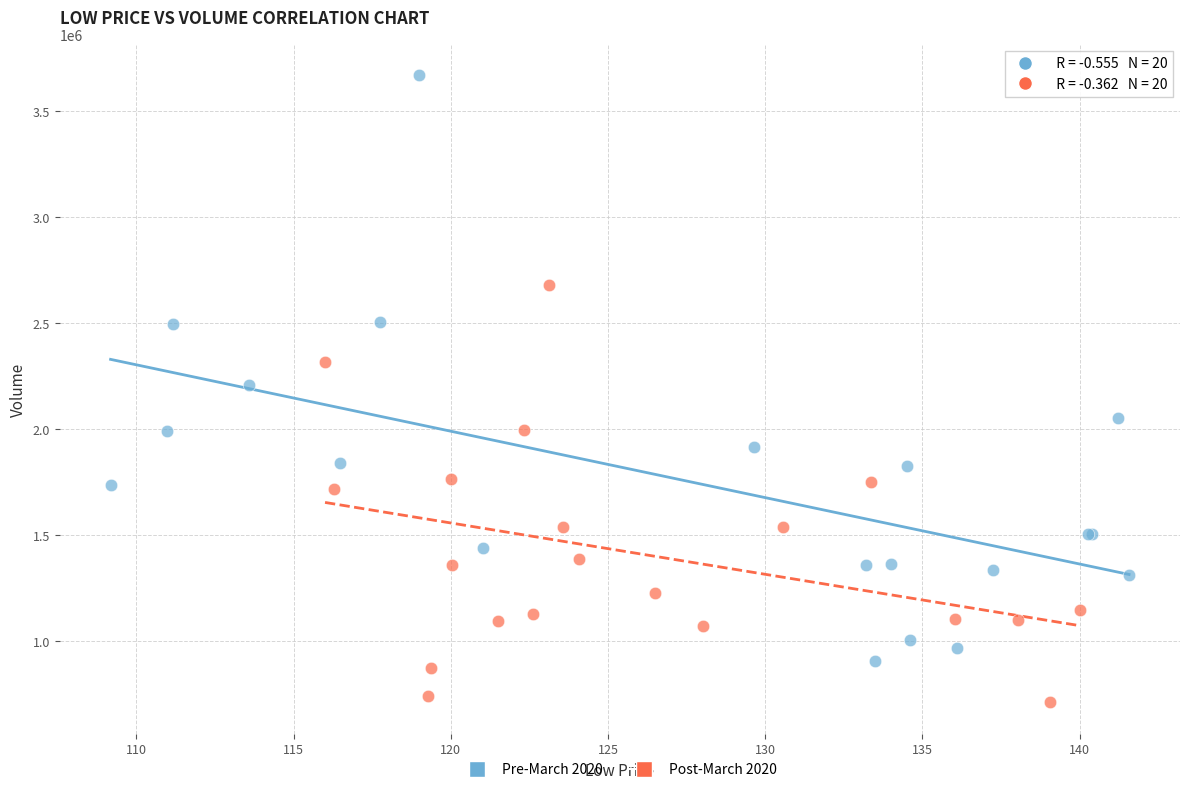

Which series reaches the minimum Y coordinate?

Post-March 2020